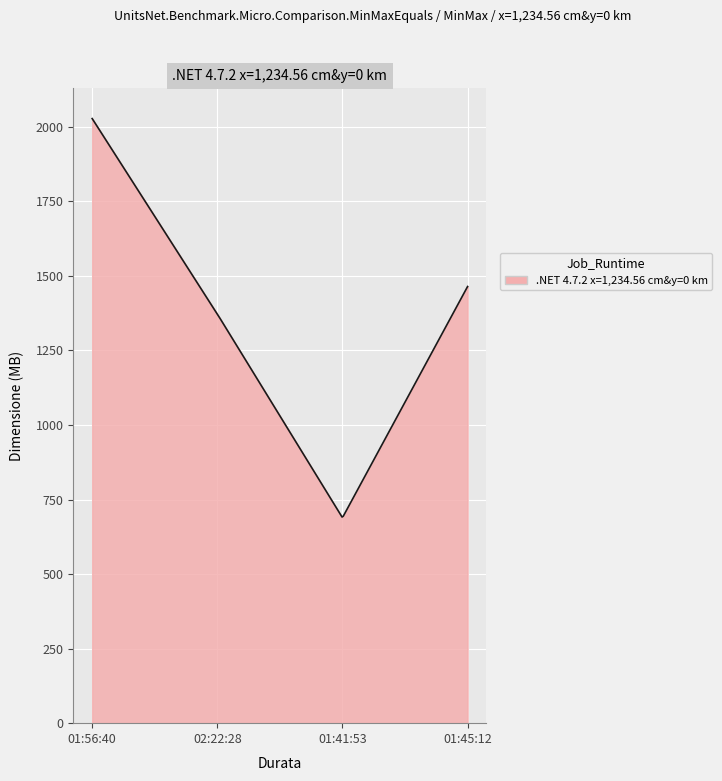

What is the maximum value shown in the chart?

2027.5